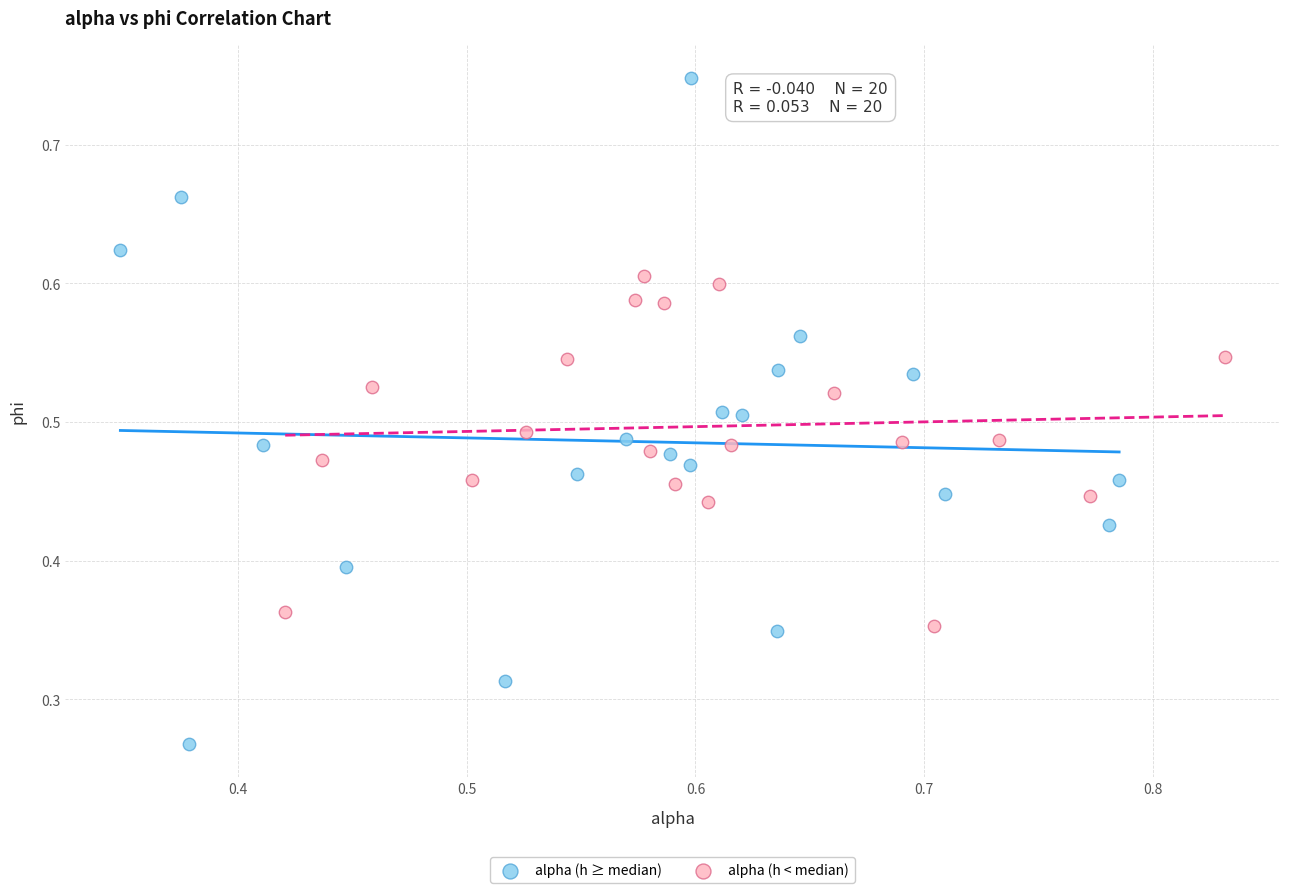

Which series contains the lowest Y value?

alpha (h ≥ median)